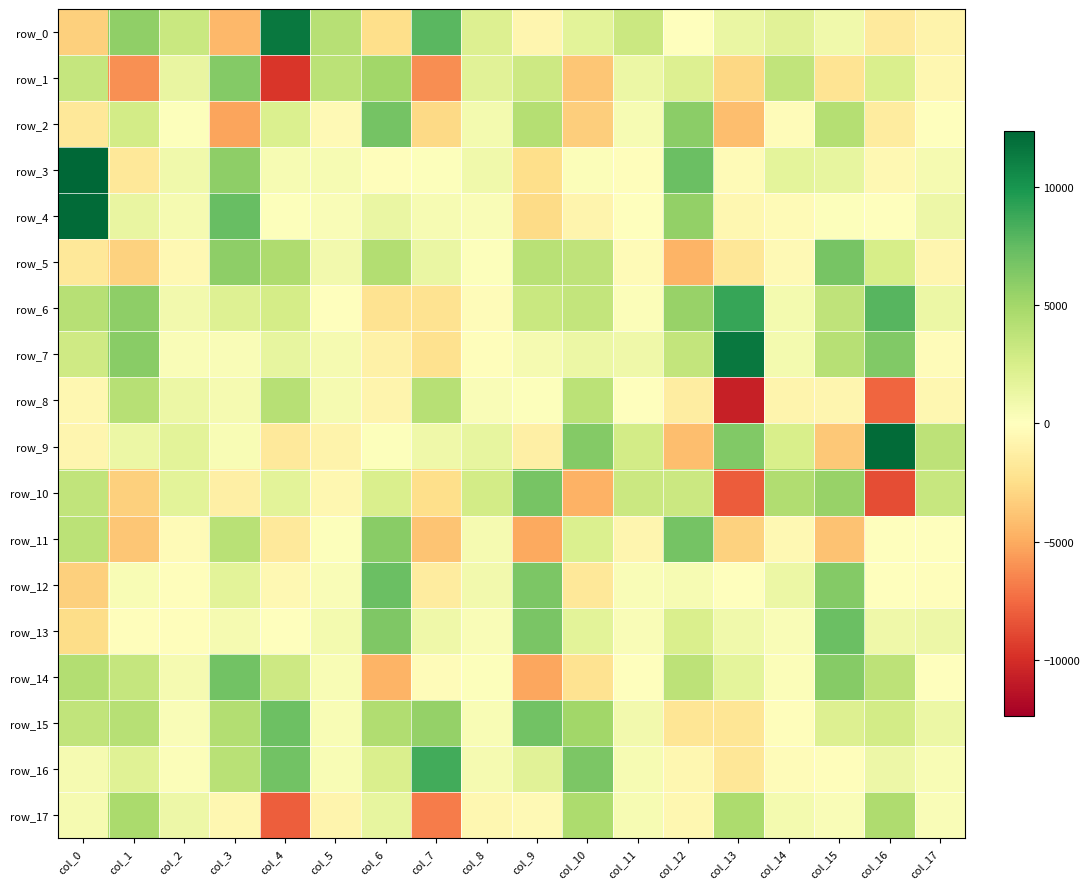

What is the difference between the maximum and second lowest values in the row_8 series?

11825.9